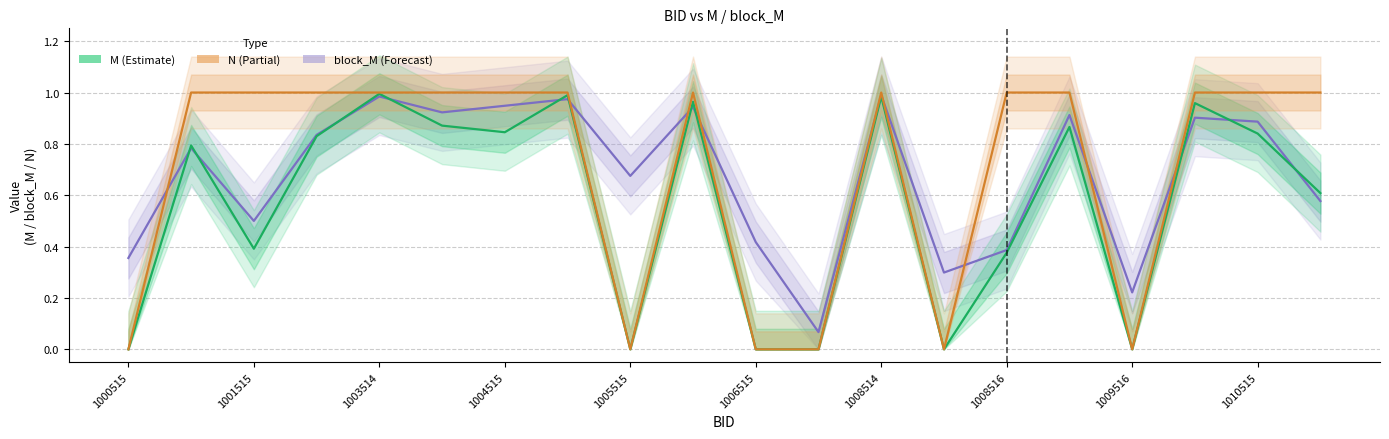

How many times do block_M and N cross each other?

9